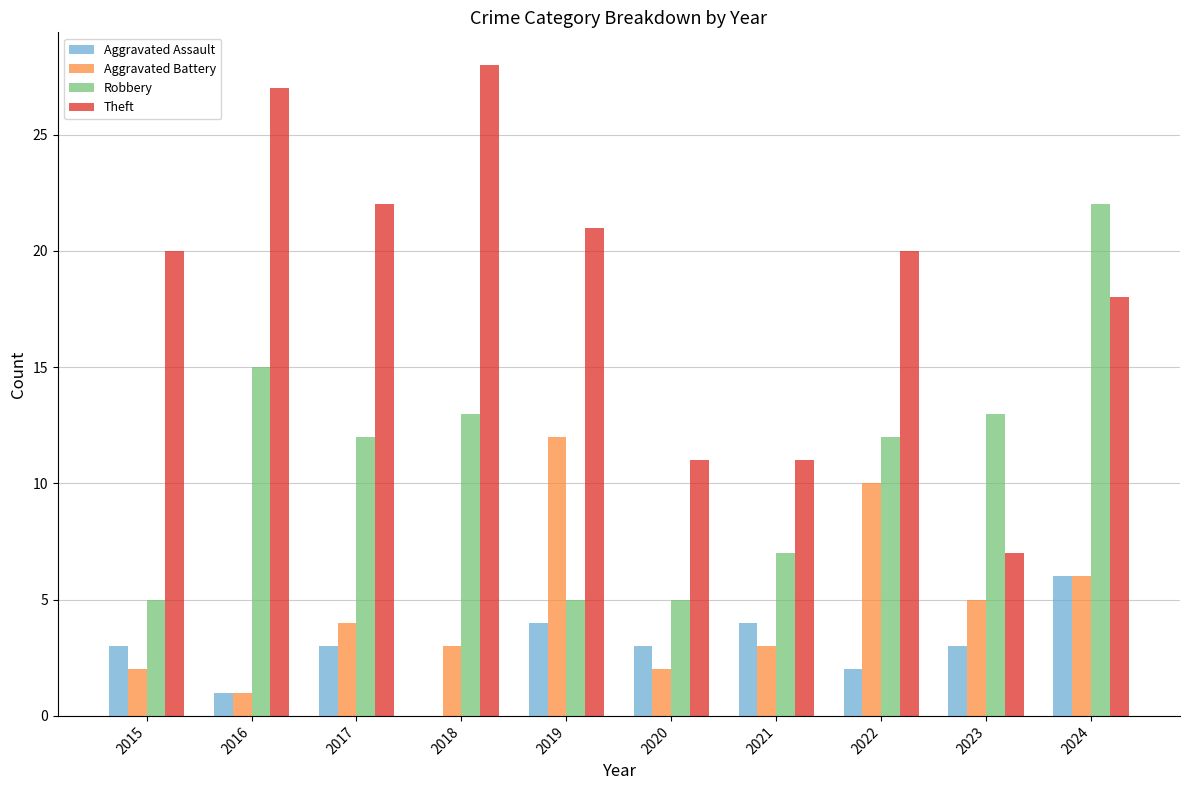

How many series are shown in this chart?

4